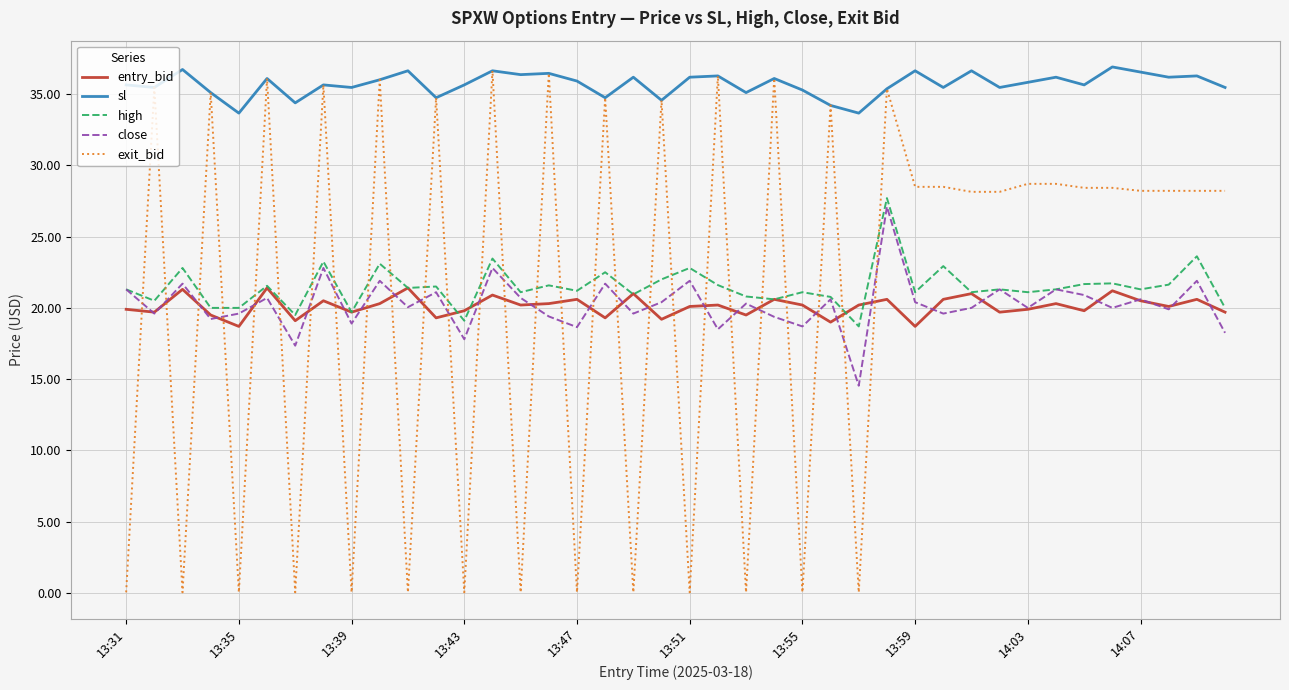

What is the minimum value for entry_bid?

18.7